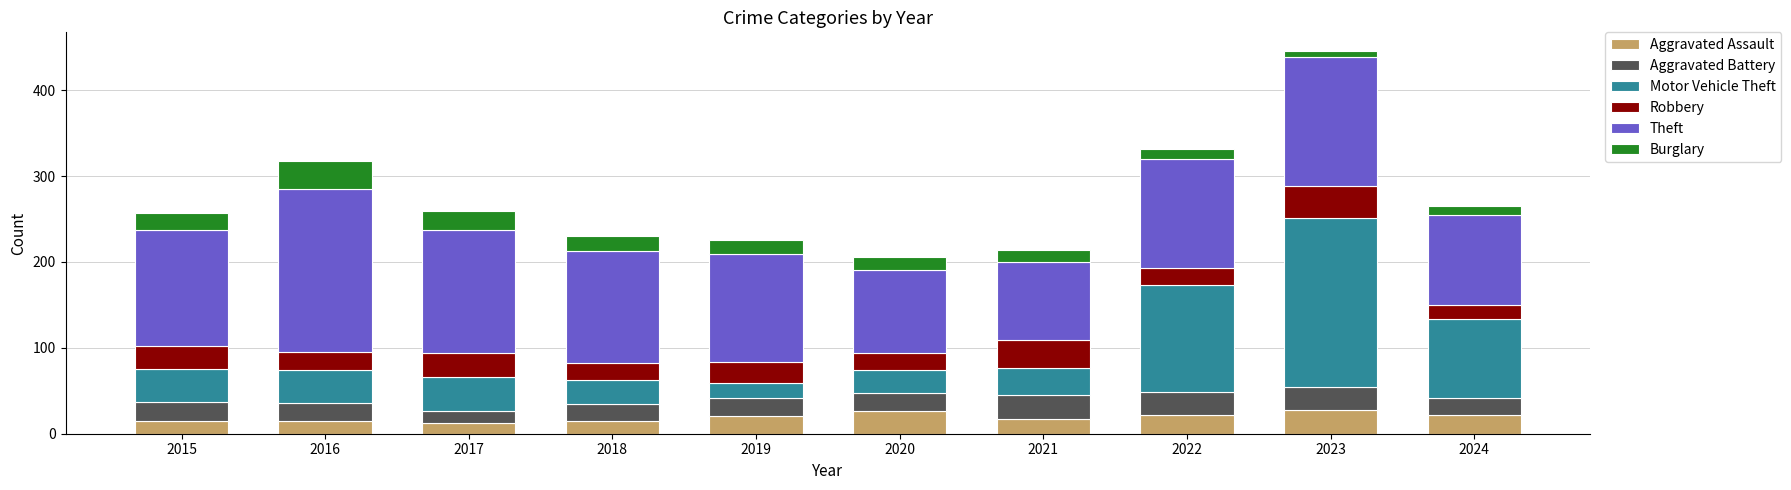

What is the total value across all series at 2021?

214